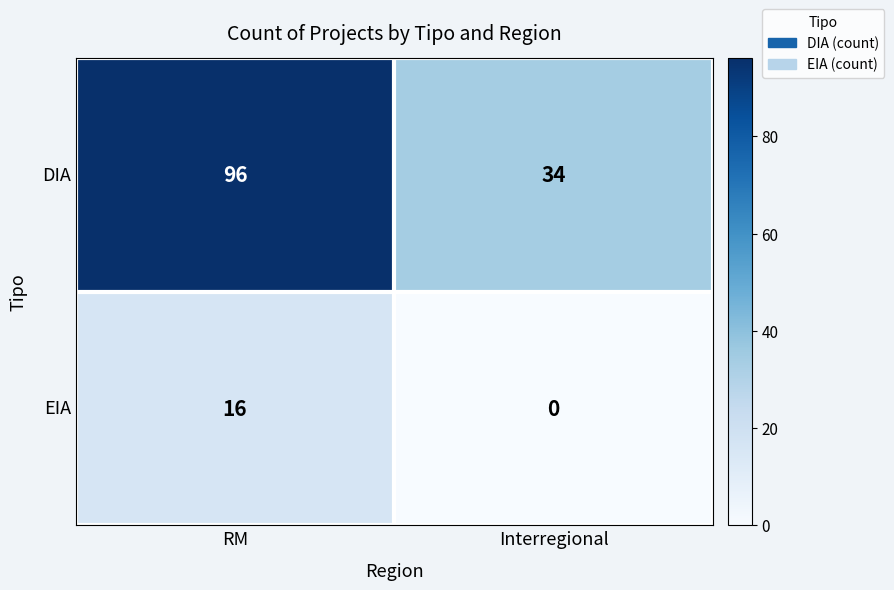

The value of EIA at Interregional is 0. True or false?

True